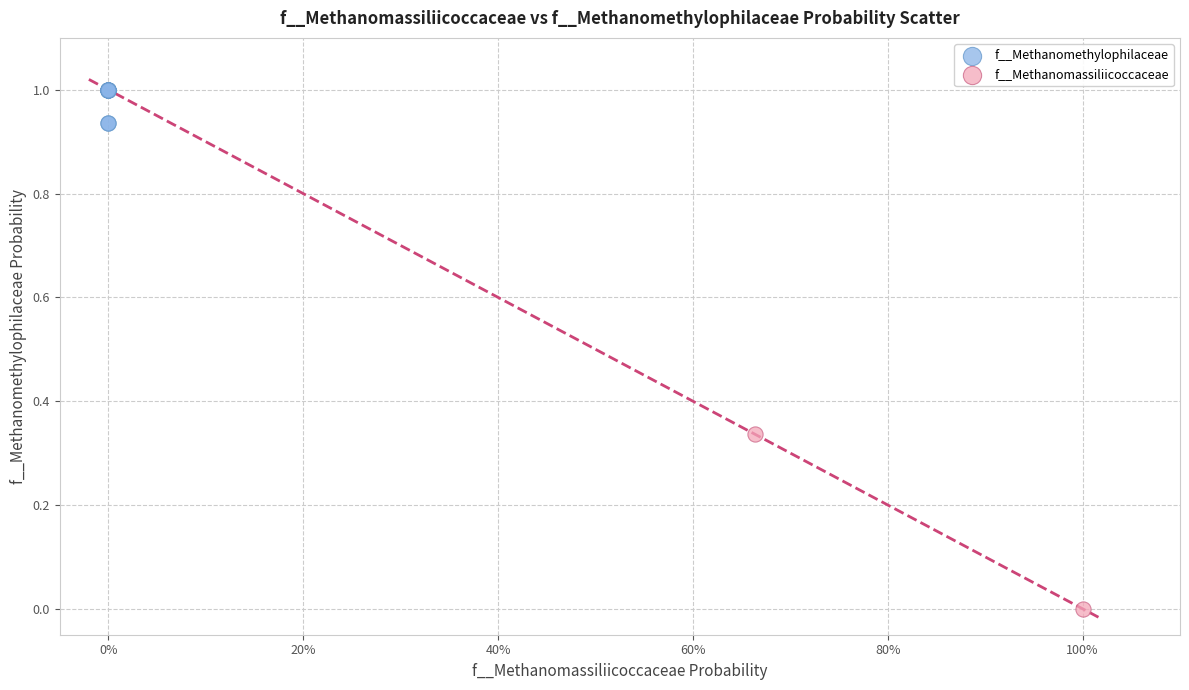

What are all the series names shown in the legend?

f__Methanomethylophilaceae, f__Methanomassiliicoccaceae